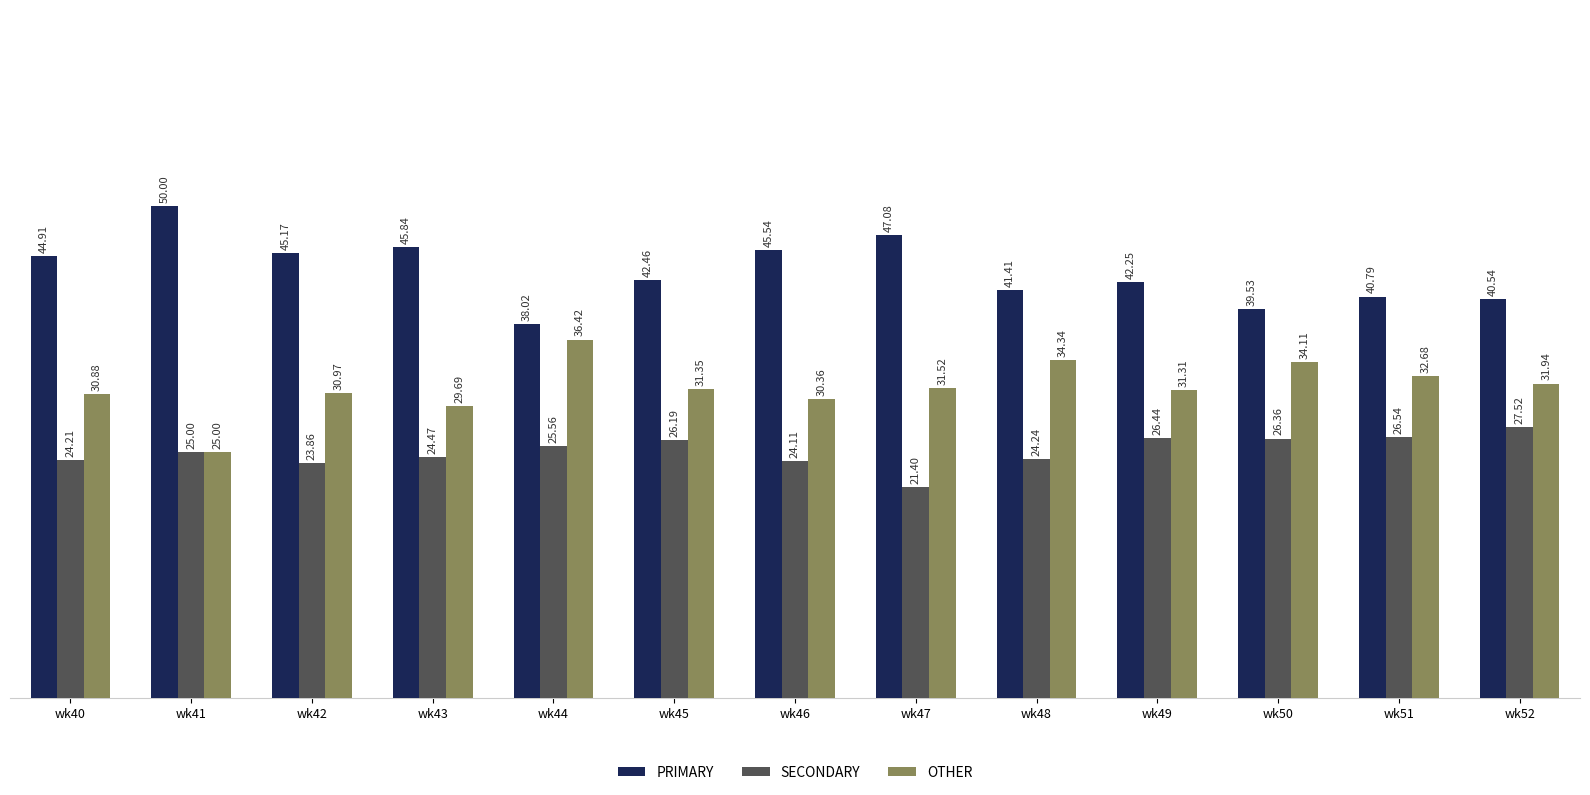

What is the average value of the SECONDARY series?

25.1